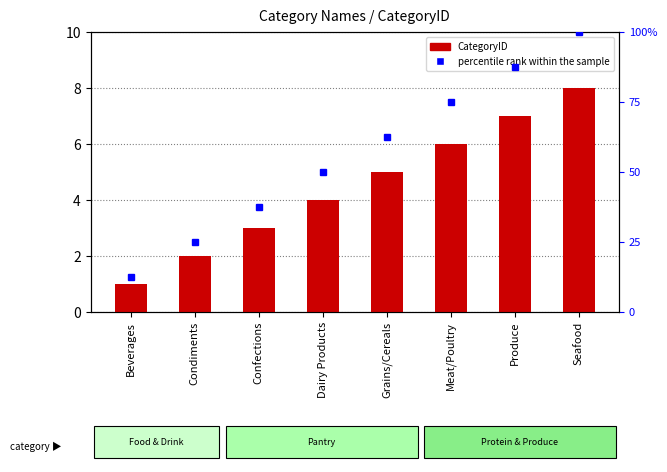

What position from the right is Dairy Products?

5